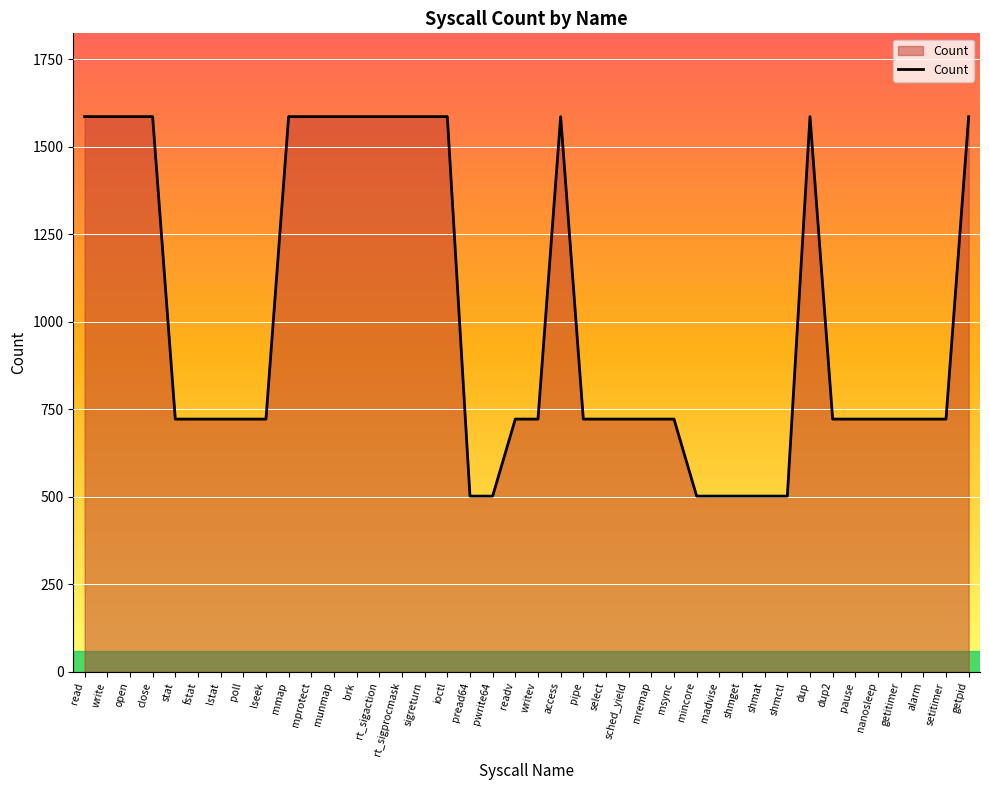

What is the maximum value shown in the chart?

1586